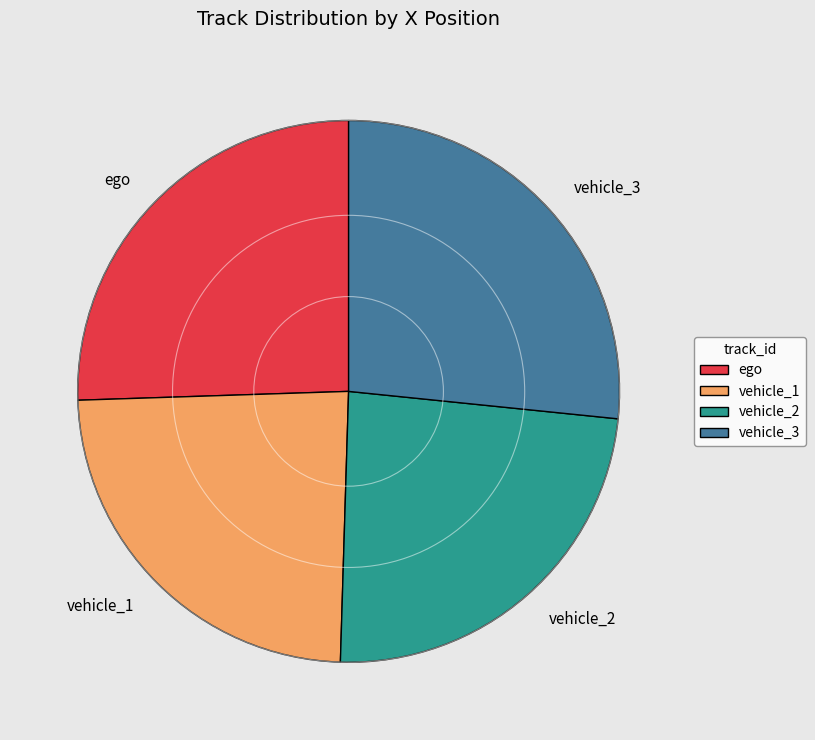

Is there a majority slice in this chart?

No